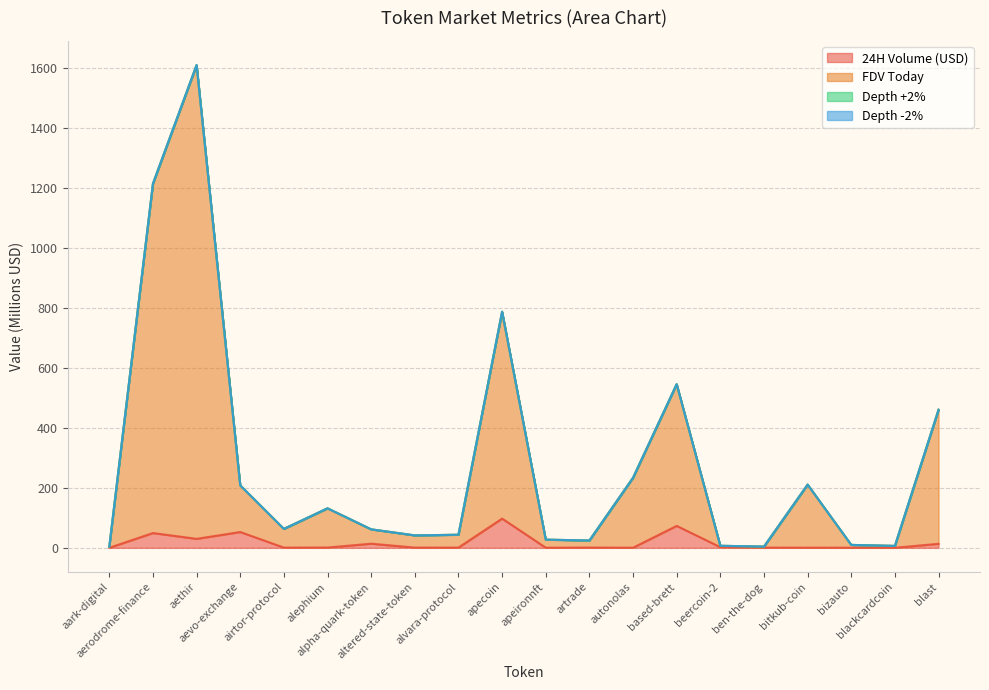

What is the difference between the second highest and minimum values in the 24H Volume (USD) series?

73.1